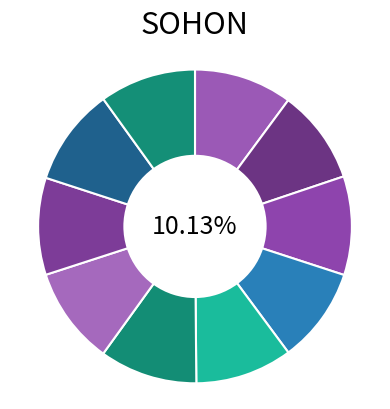

How many slices are in this pie chart?

10